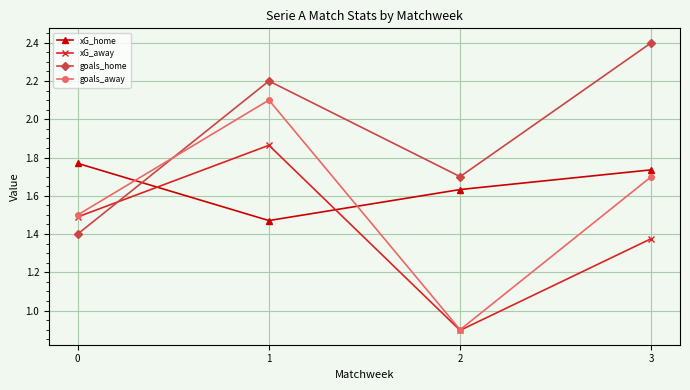

What is the difference between the second highest and minimum values in the goals_home series?

0.8